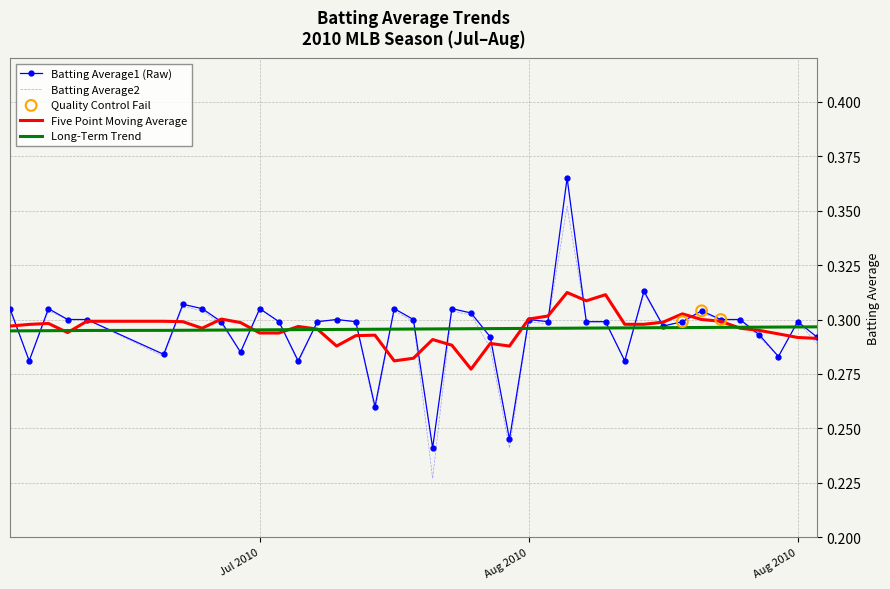

At how many categories does at least one series exceed 0?

40